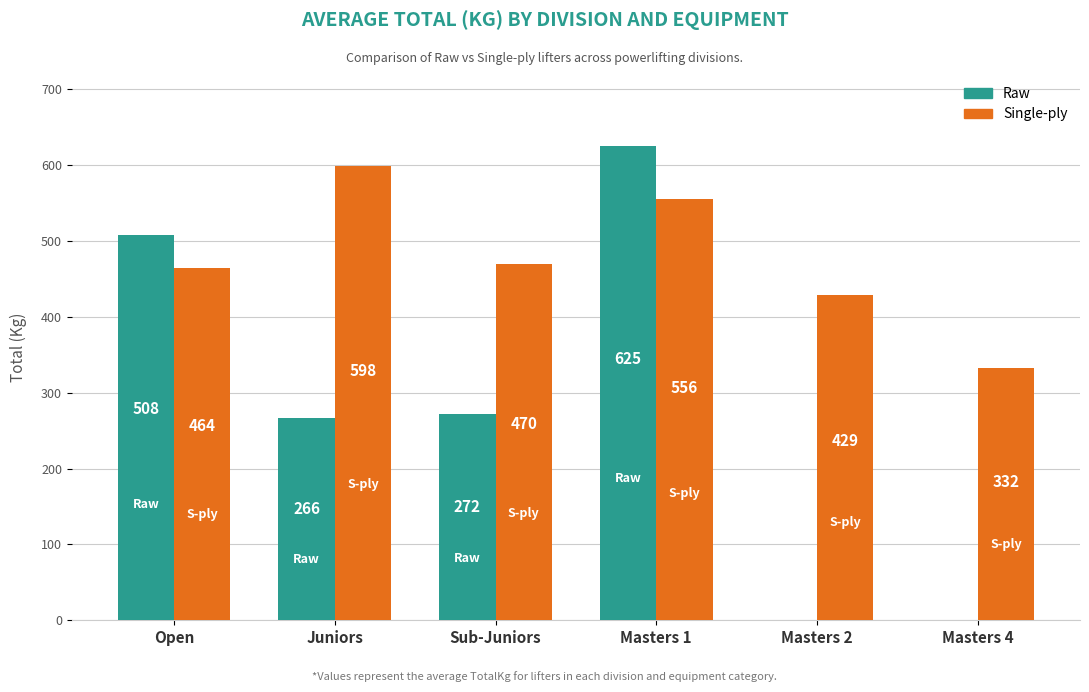

Which series has the widest spread of values?

Raw